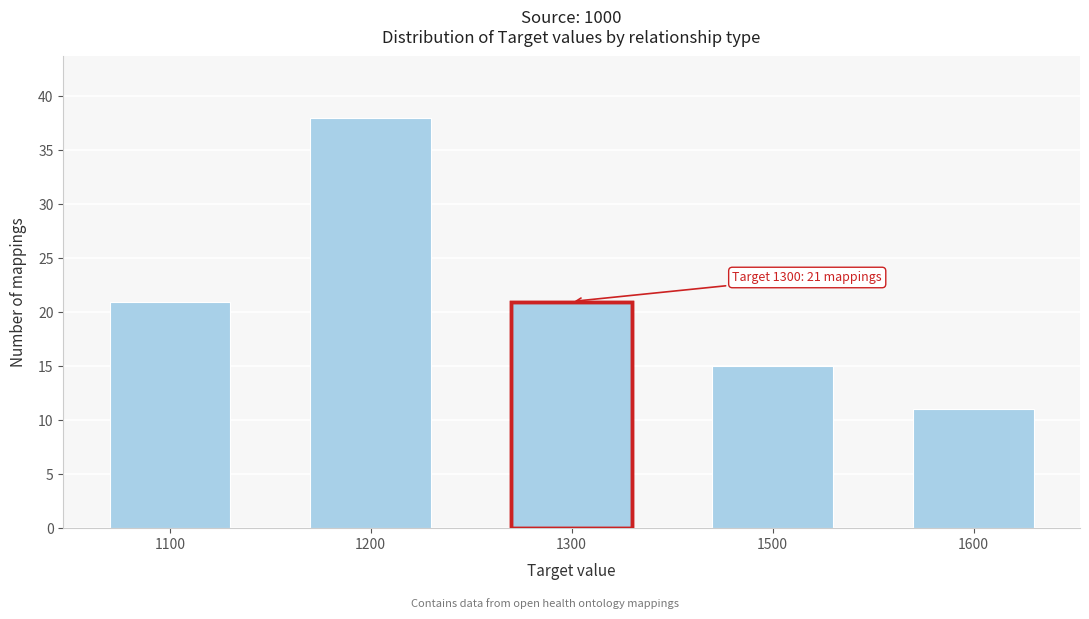

Reading left to right, what are all the values shown in this chart?

1100=21	1200=38	1300=21	1500=15	1600=11